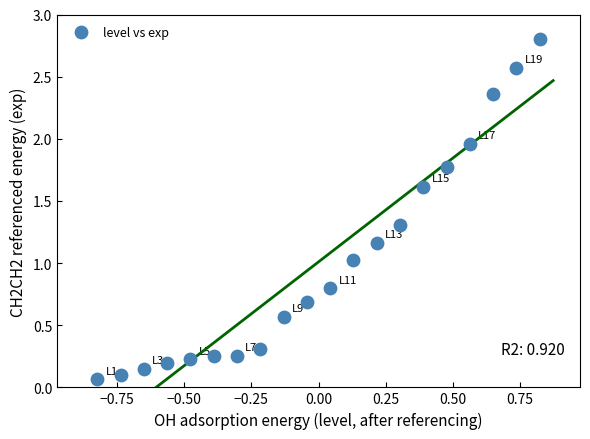

What is the range of Y values (max minus min)?

2.7